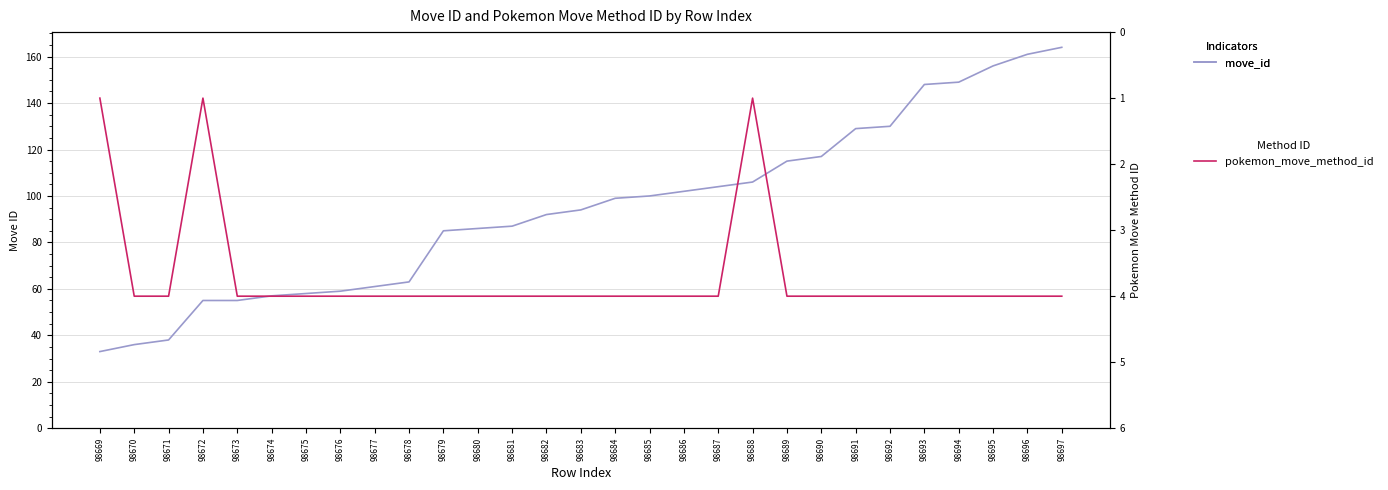

How many lines are shown in the chart?

2